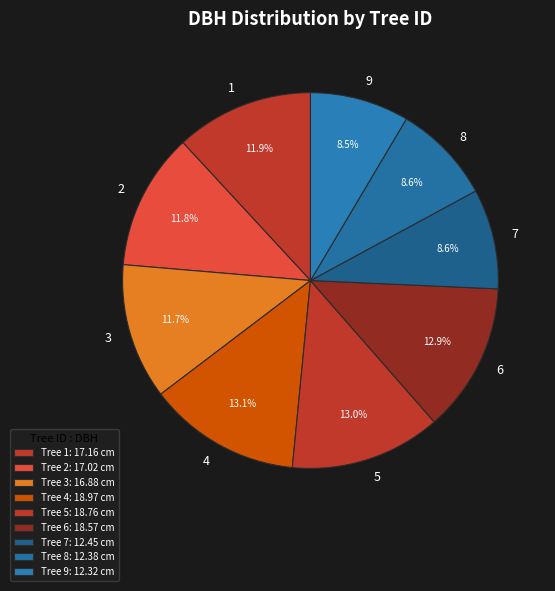

Approximately how many times larger is the value at 1 compared to 3?

1.0